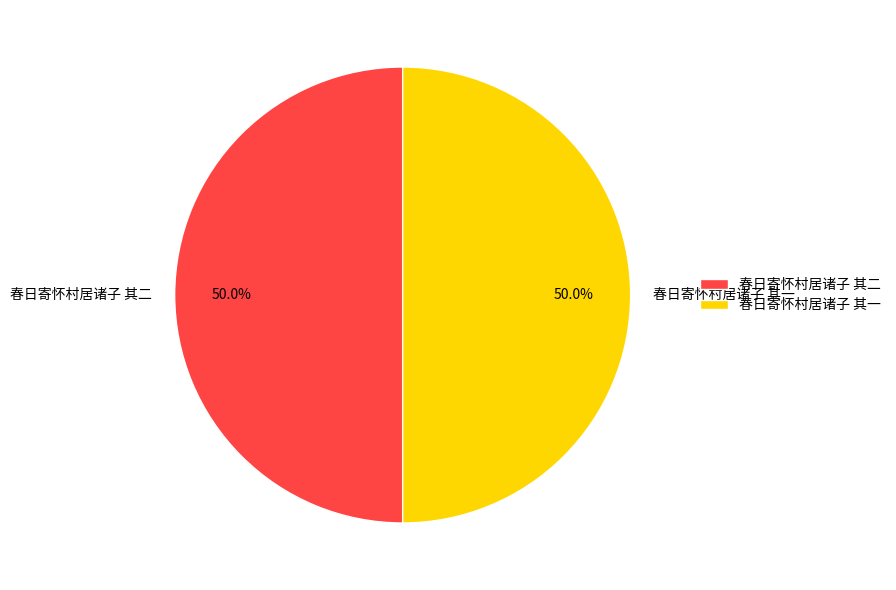

Combined, what portion of the pie is 春日寄怀村居诸子 其二 and 春日寄怀村居诸子 其一?

100.0%